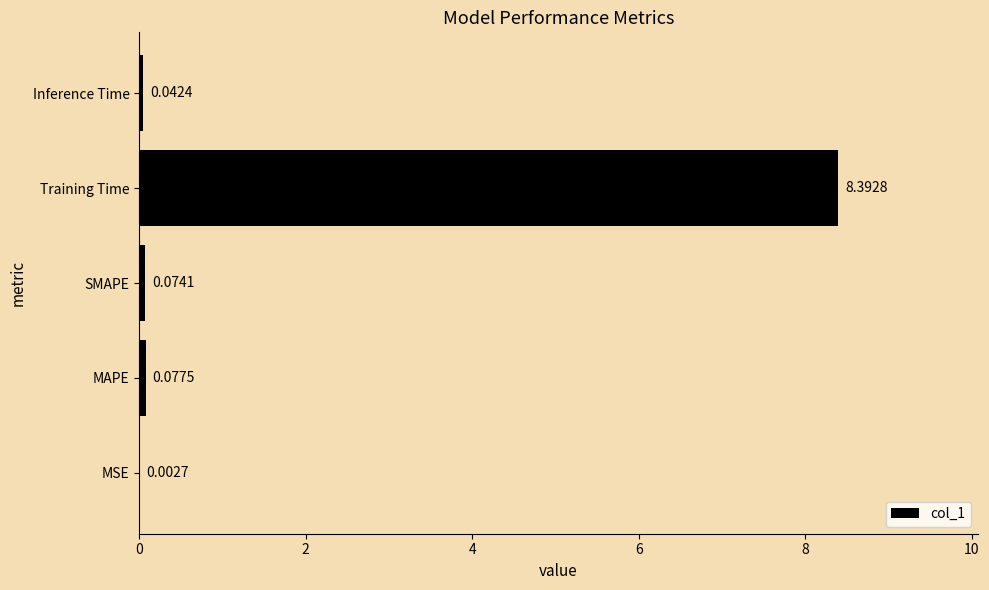

Which label corresponds to the largest value in the chart?

Training Time